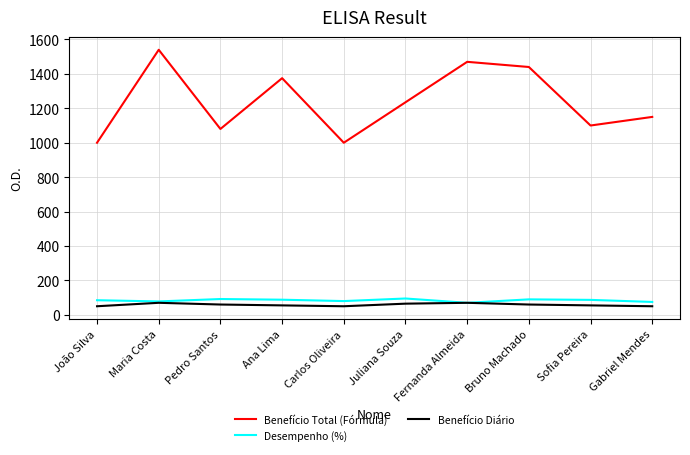

True or false: Benefício Diário and Benefício Total (Fórmula) cross at least once.

False